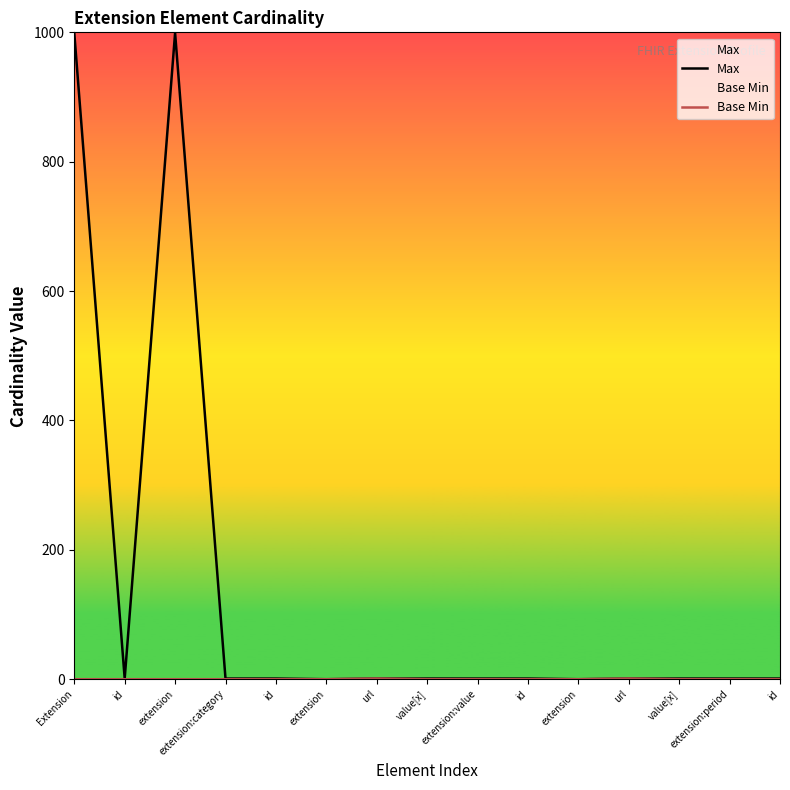

Rank the series at url from lowest to highest value.

Max, Base Min